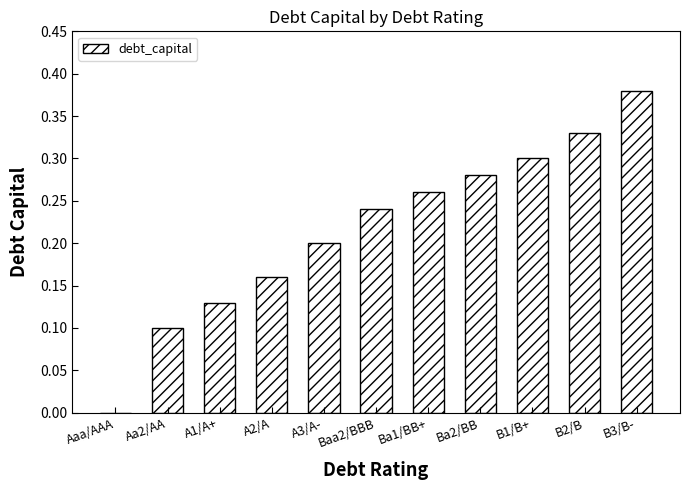

Is it true that the value at B2/B is 0.3?

True